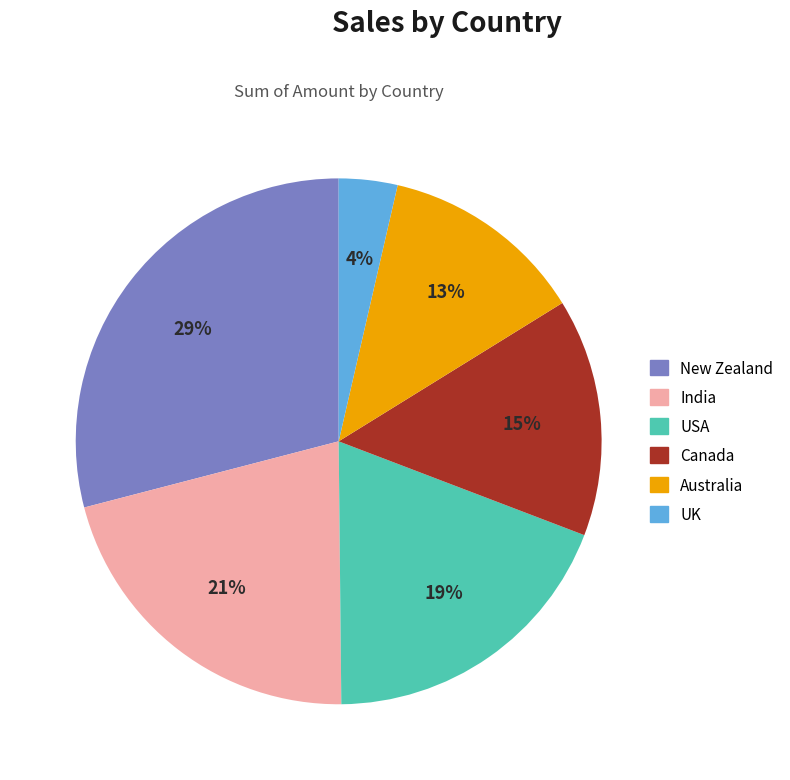

Do USA and UK together represent more than half of the pie?

No